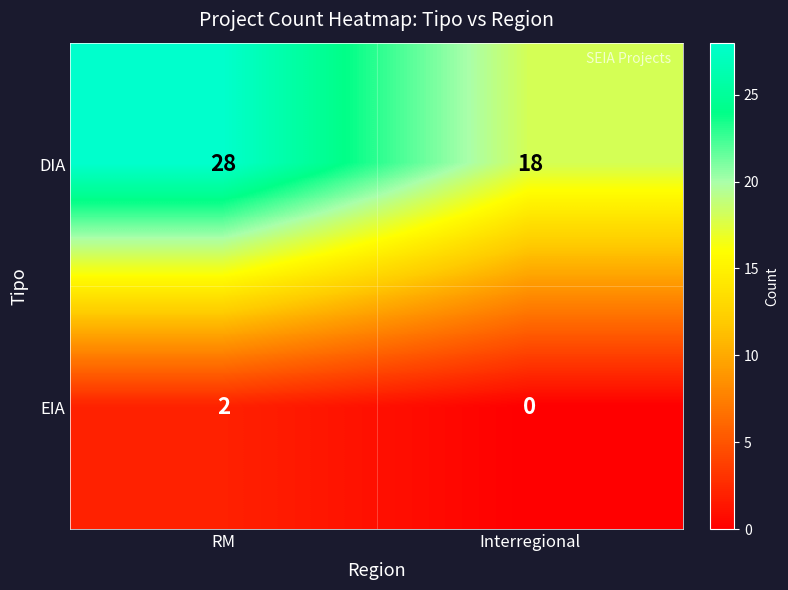

Is the value of DIA at RM greater than the value of EIA at Interregional?

Yes